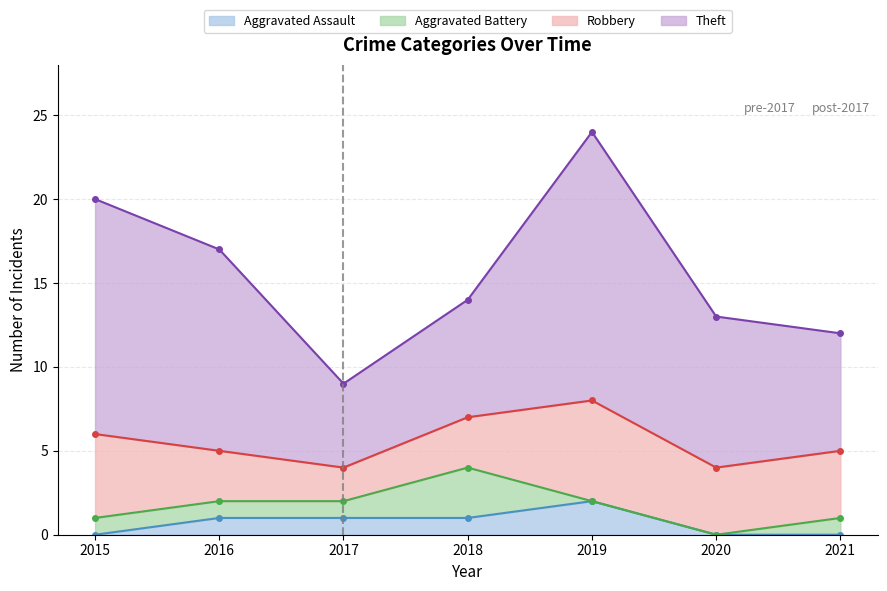

Which category has the lowest value across all series?

2015